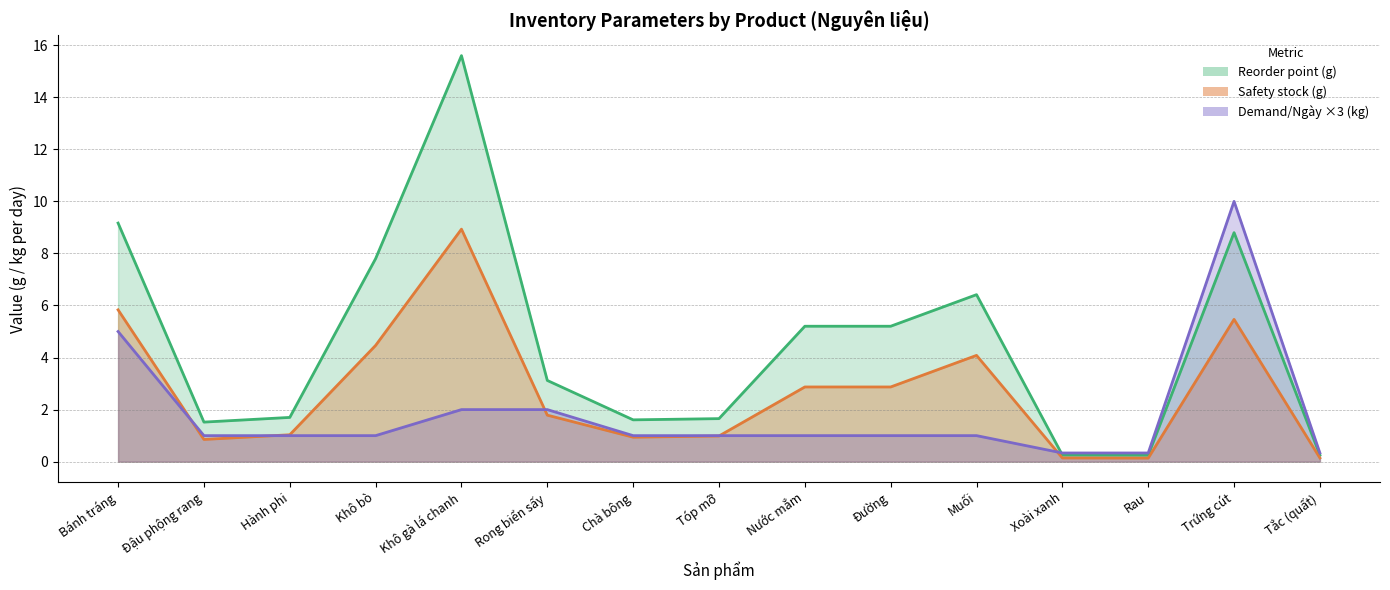

Which series has the largest total across all categories?

Reorder point (g)